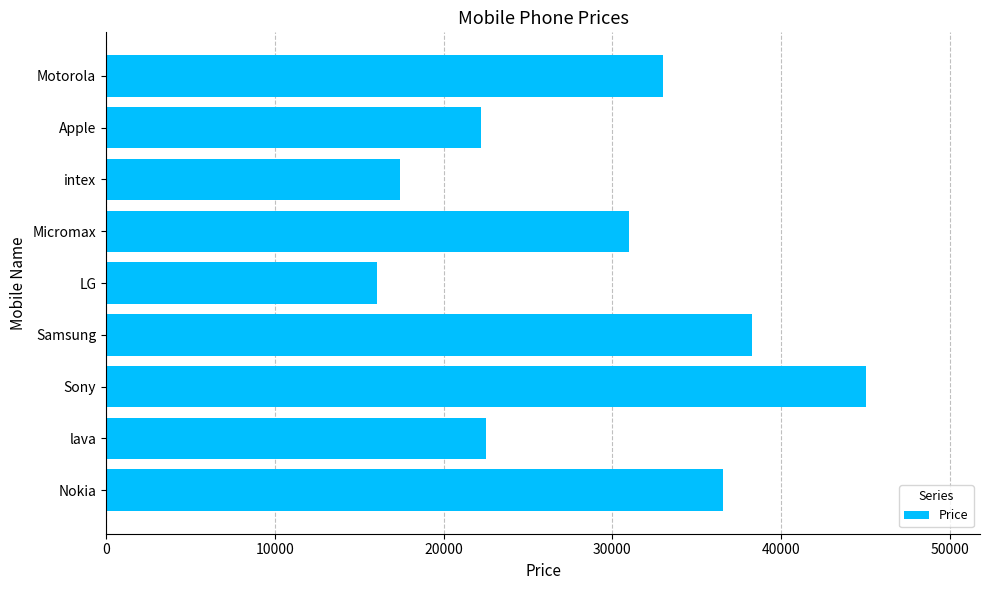

How many distinct data groups are displayed?

1